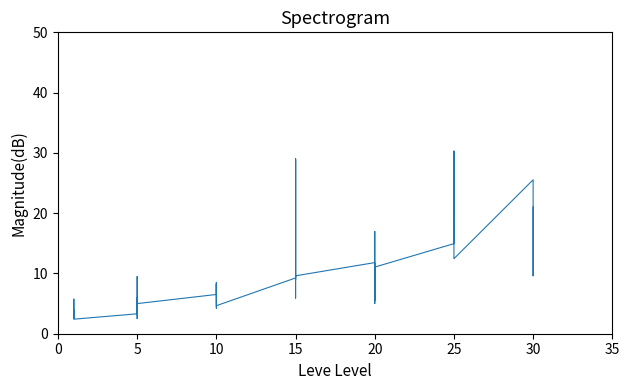

How many lines are shown in the chart?

1